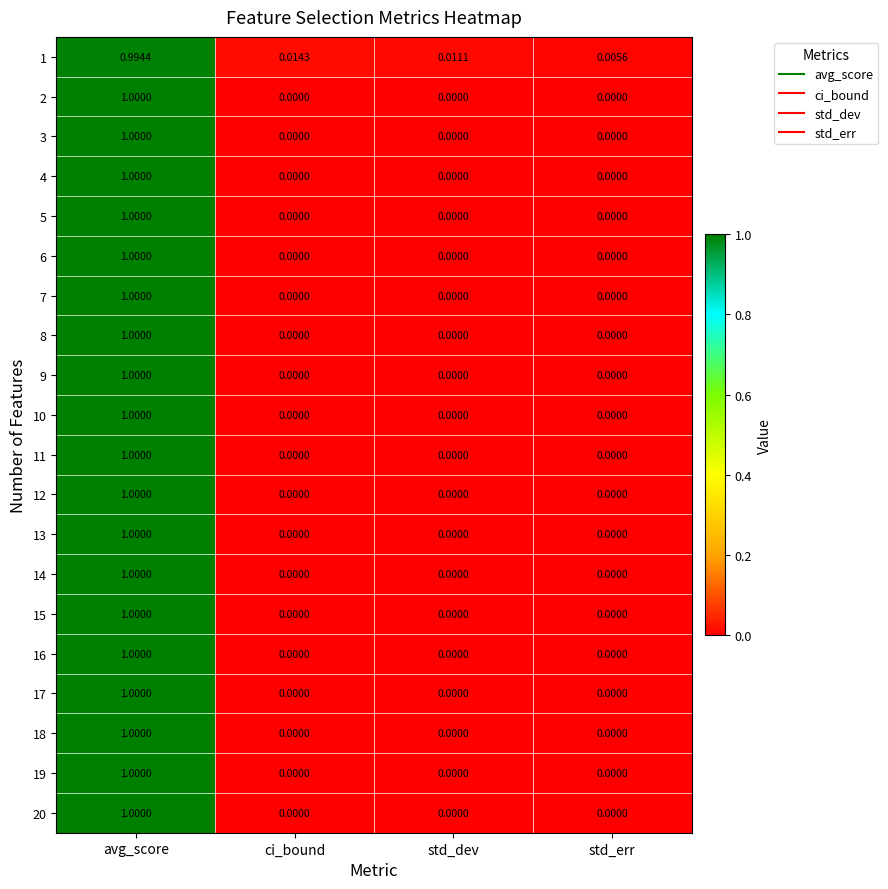

At which category is the sum across all series the highest?

avg_score